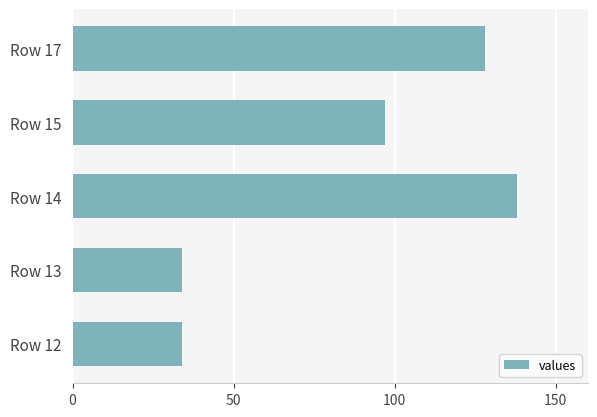

True or false: the data shows 34 at Row 12.

True